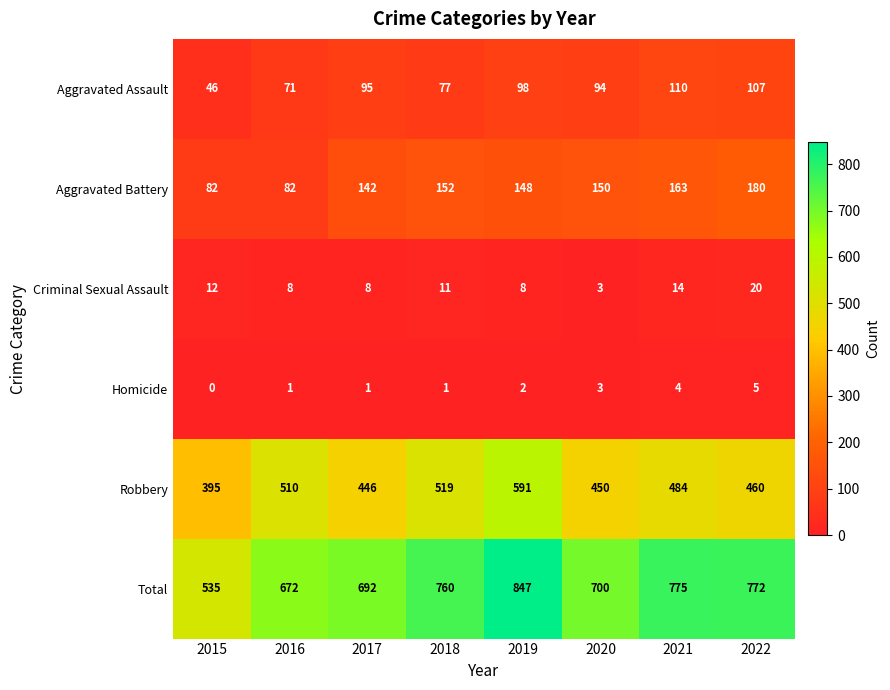

At how many categories does at least one series exceed 480?

8